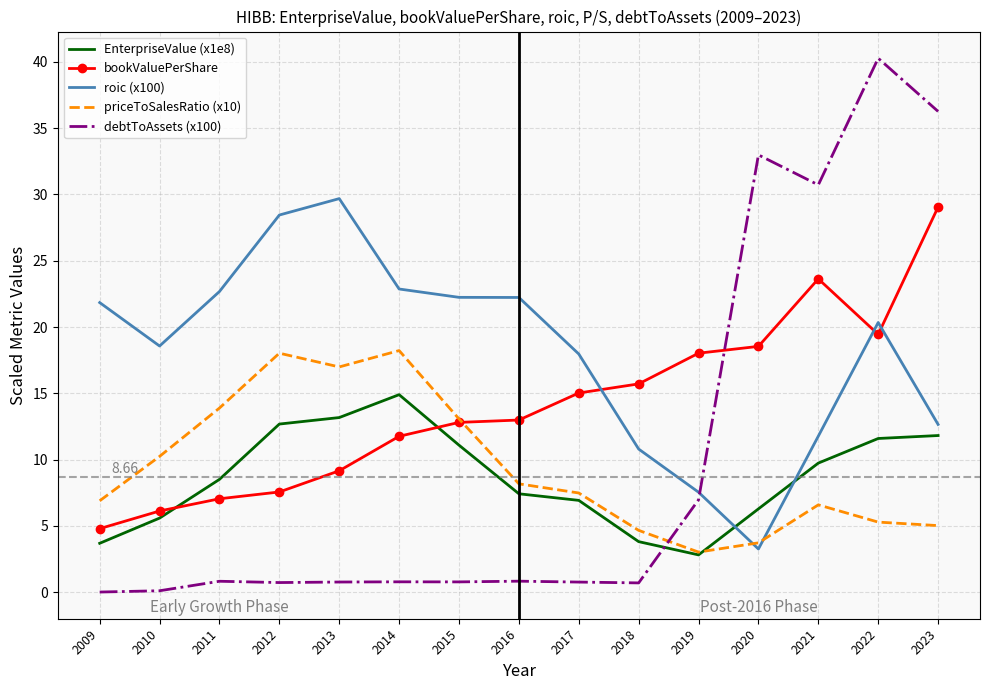

Is the value of bookValuePerShare at 2023 greater than the value of priceToSalesRatio (x10) at 2011?

Yes